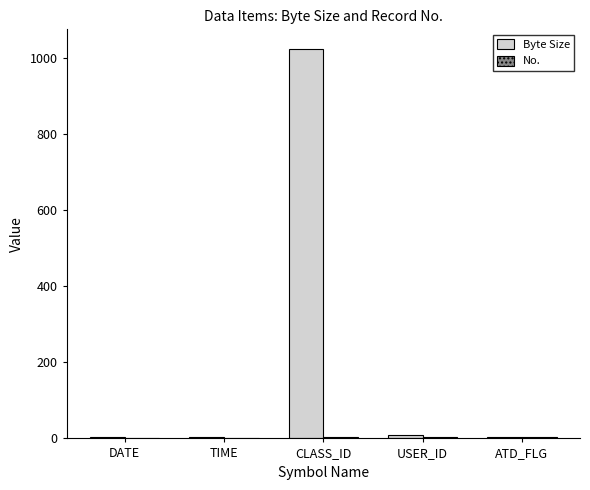

What is the spread (max minus min) of values at USER_ID?

6